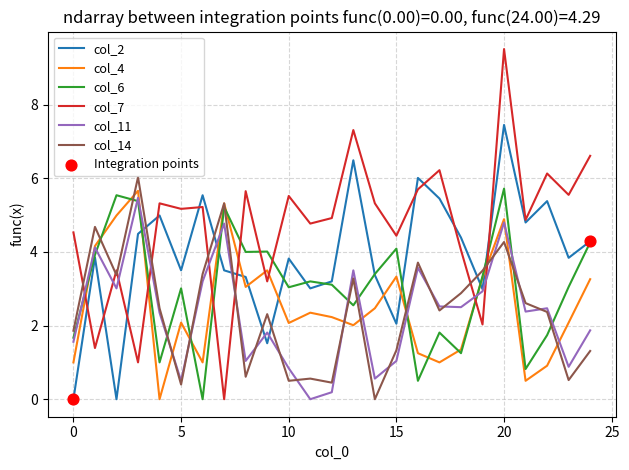

Which series has the largest range (max minus min)?

col_7